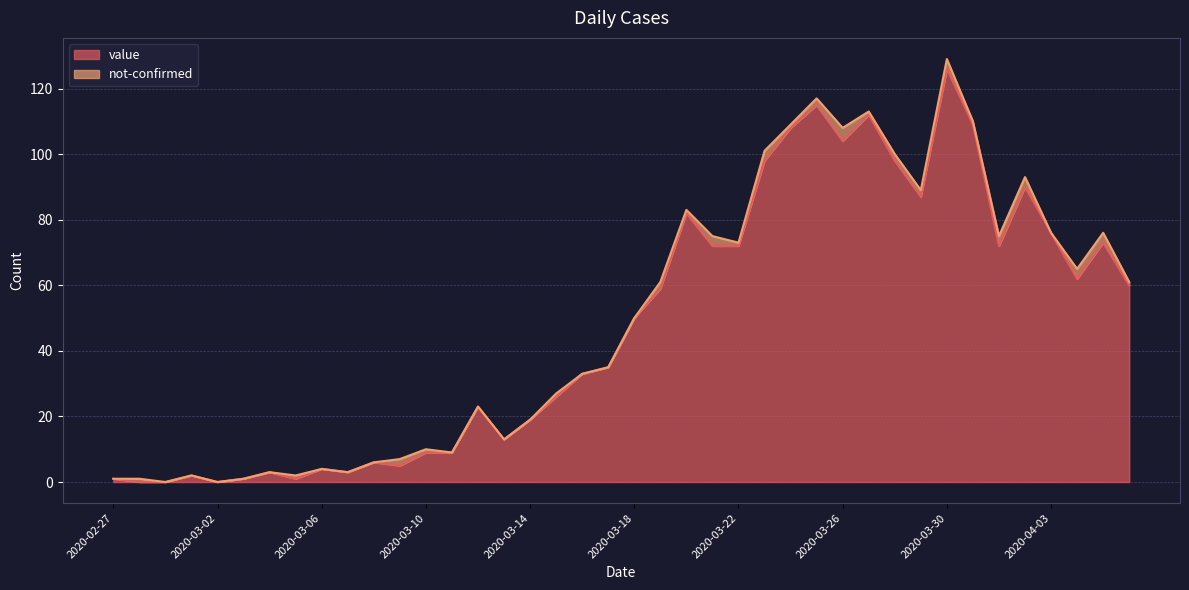

How many data points does each series have?

40